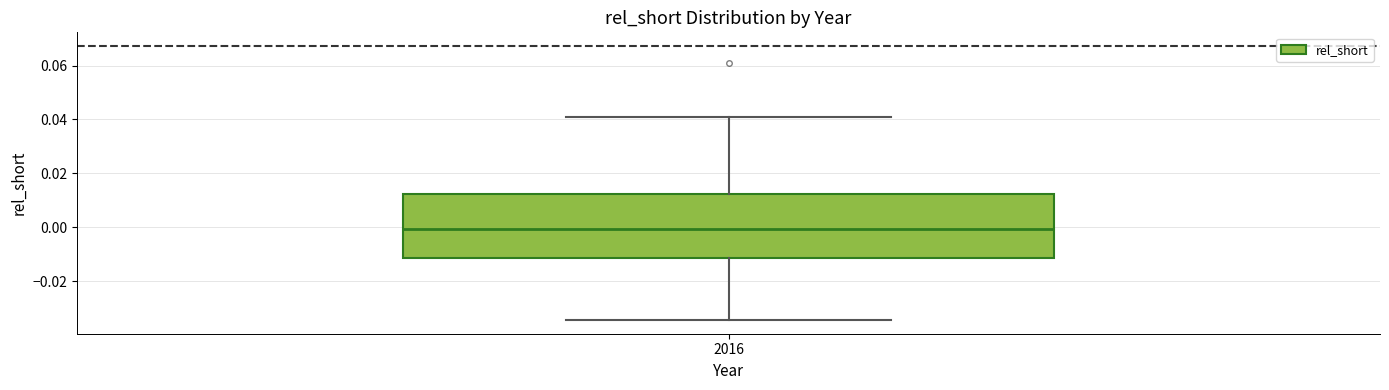

Where does the median line of the box at x = 2016 sit on the y-axis? The values are not printed on the chart, so give them approximately, as read against the axis.

0.000